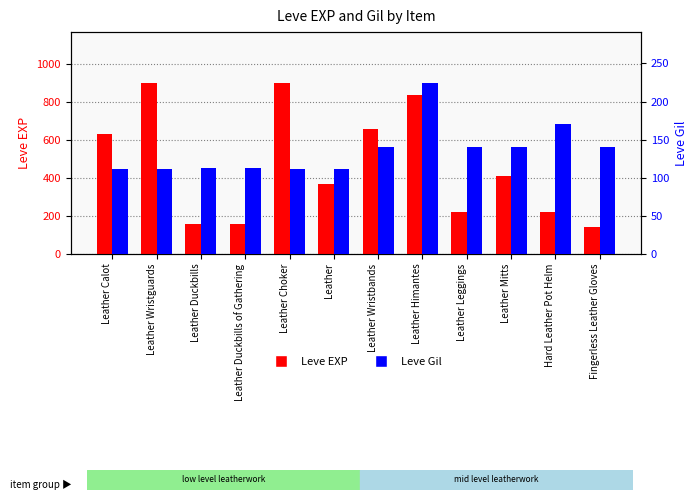

What is the lowest value of the Leve Gil series?

112